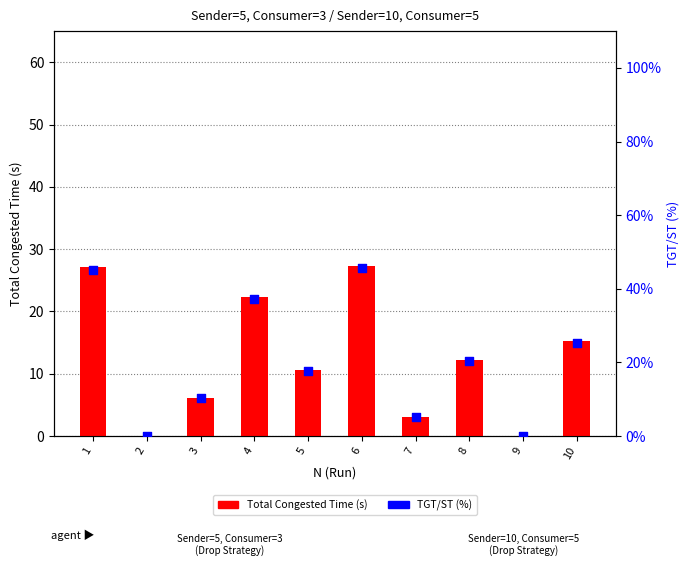

At how many categories does at least one series exceed 24?

4